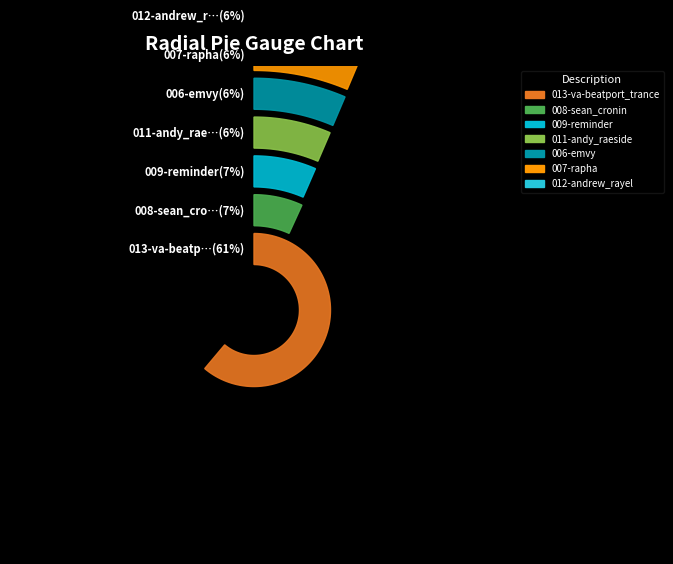

Which category has the smallest portion of the pie?

012-andrew_rayel